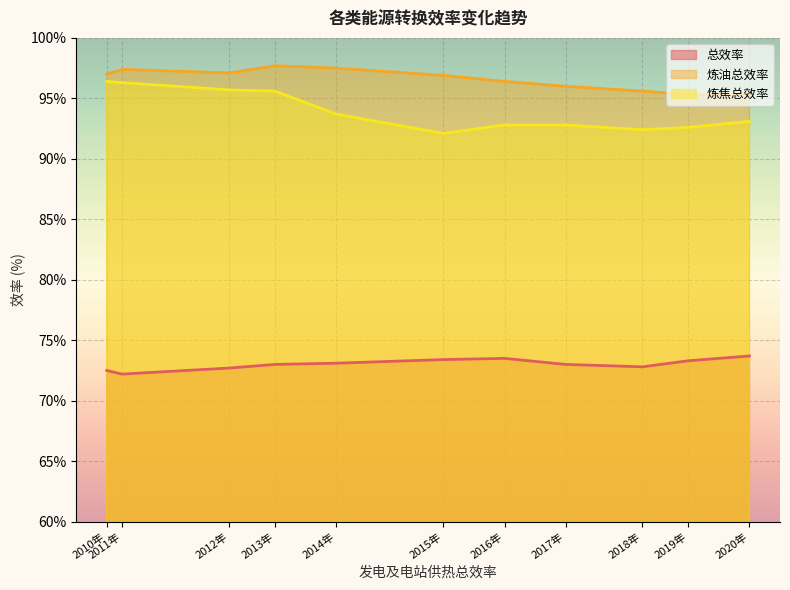

Does the chart display data point markers on the line(s)?

No